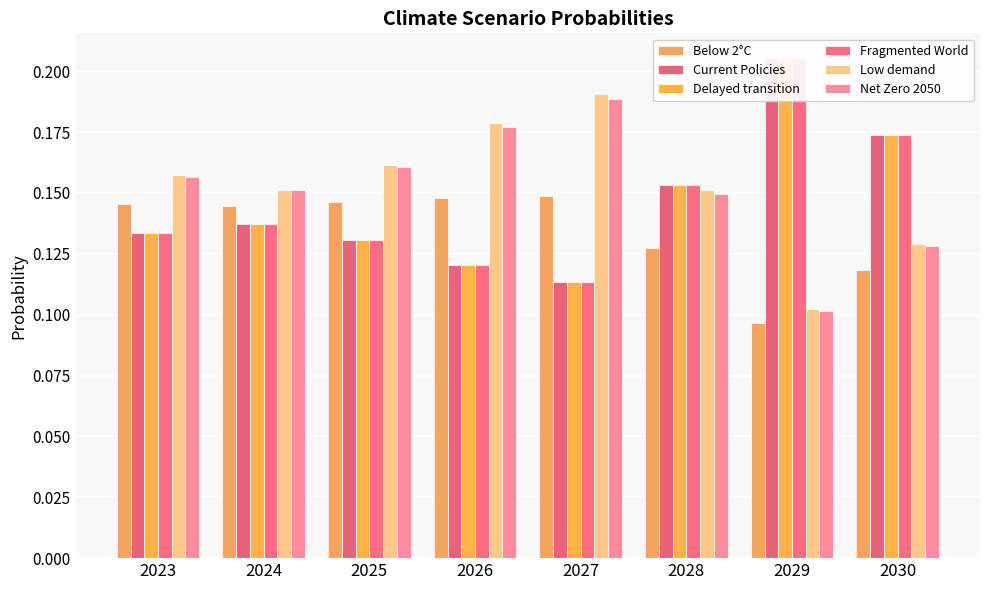

How many bars are there in total?

48